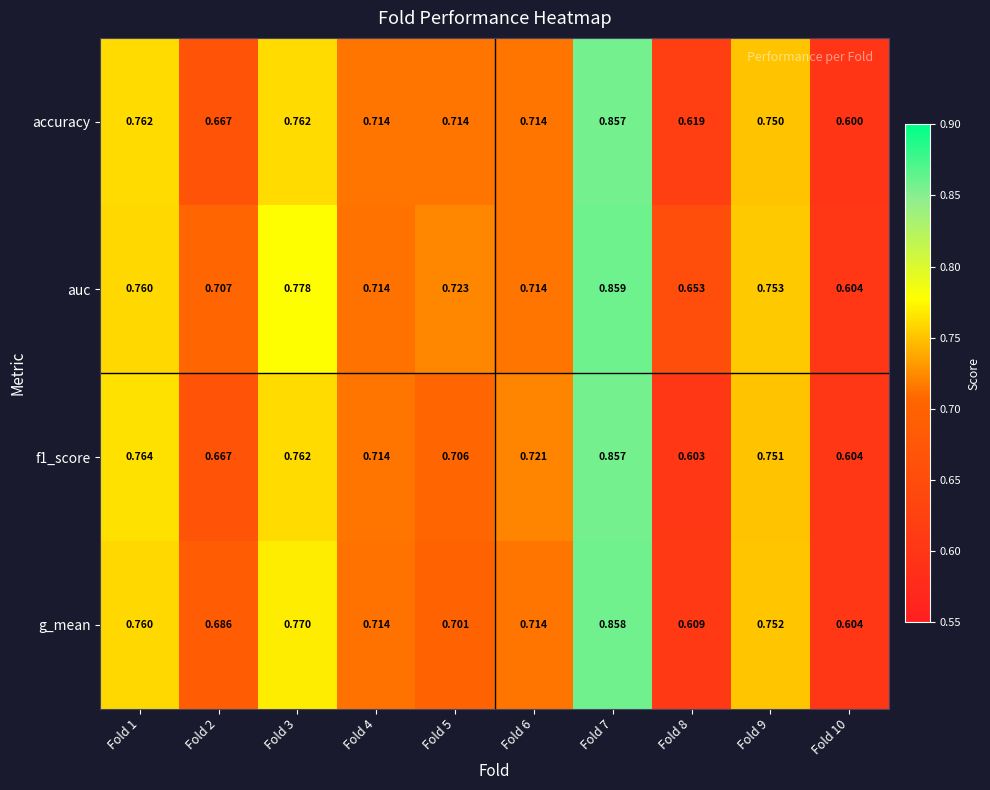

Between Fold 2 and Fold 5, which series saw the biggest shift?

accuracy